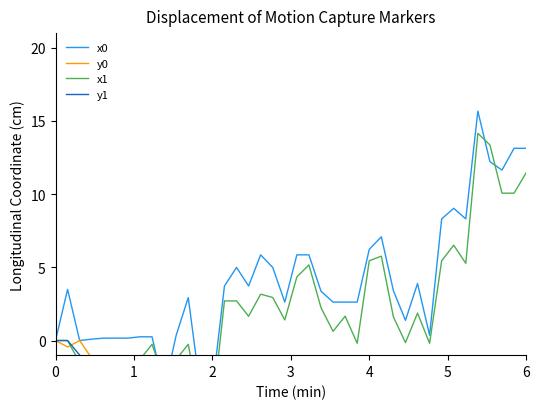

Where is the first local maximum for y1?

6